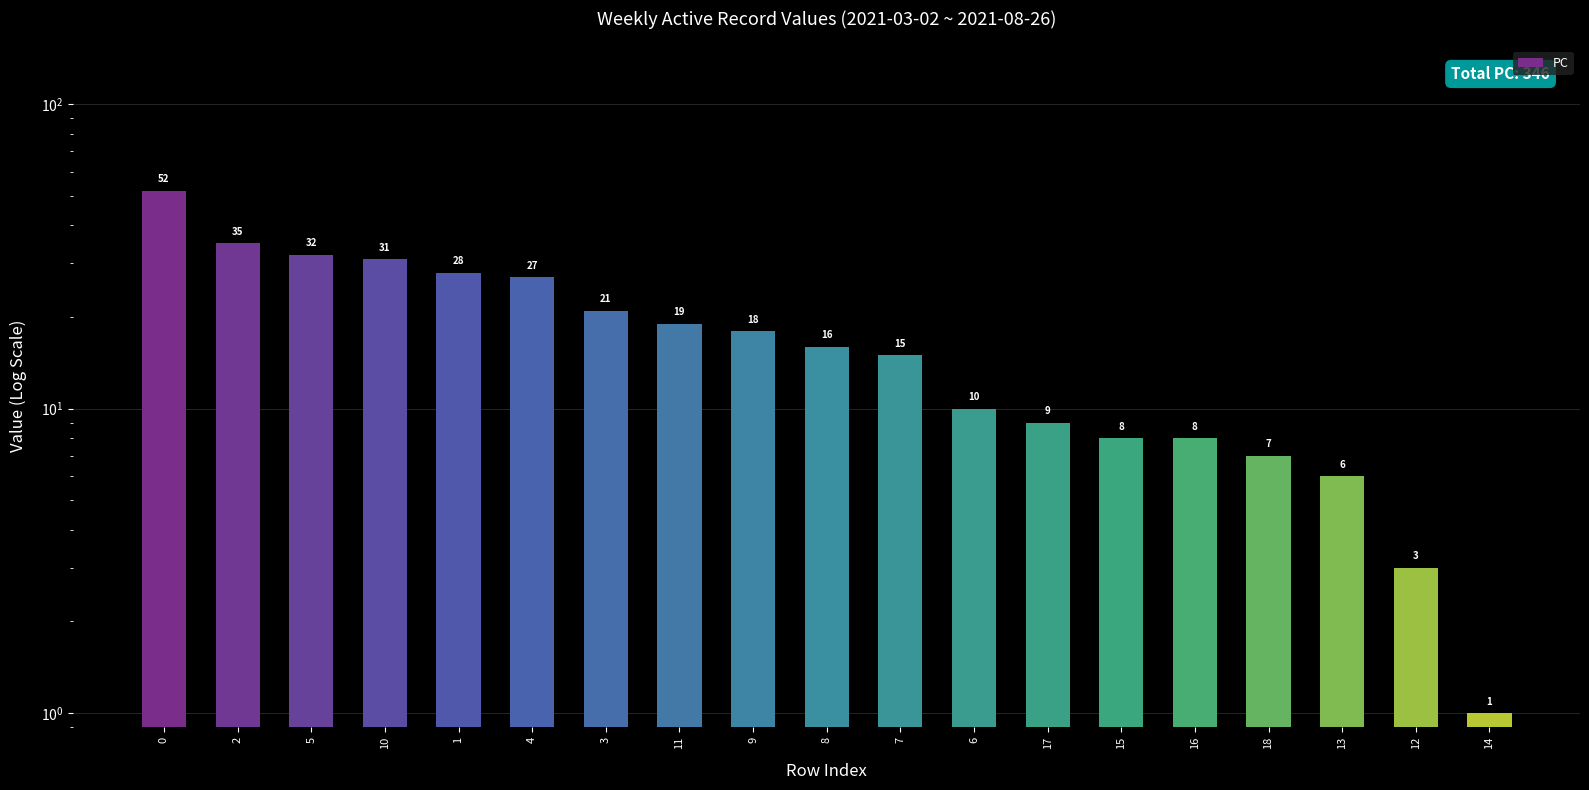

Reading right to left, extract all data points from this chart.

1	3	6	7	8	8	9	10	15	16	18	19	21	27	28	31	32	35	52